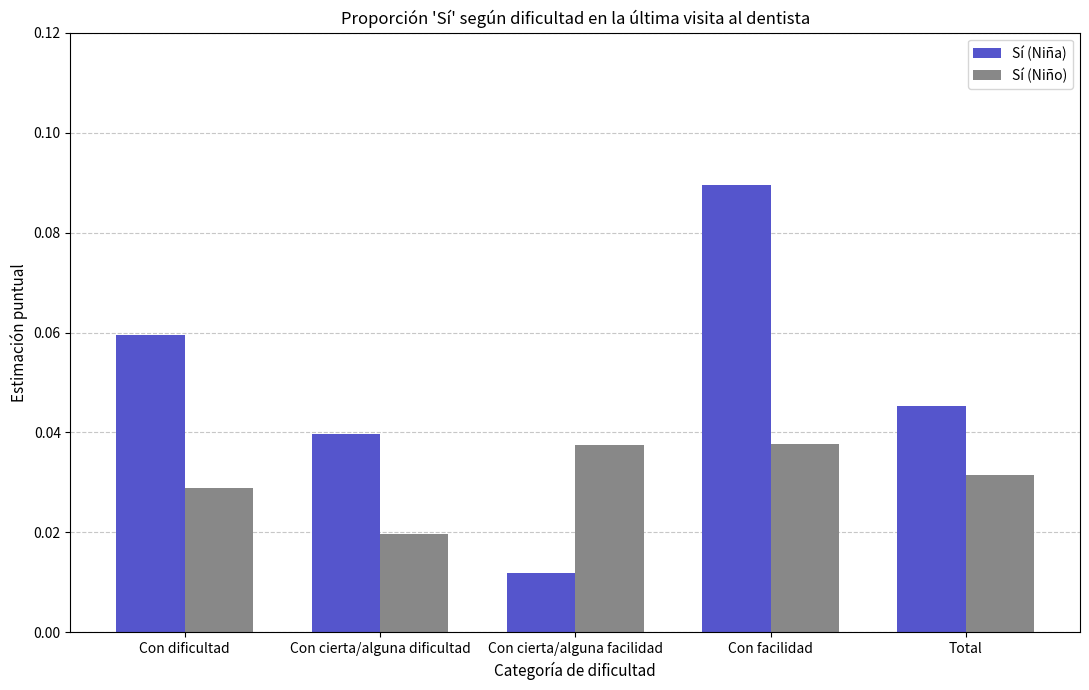

What is the sum of all Sí (Niña) values?

0.2